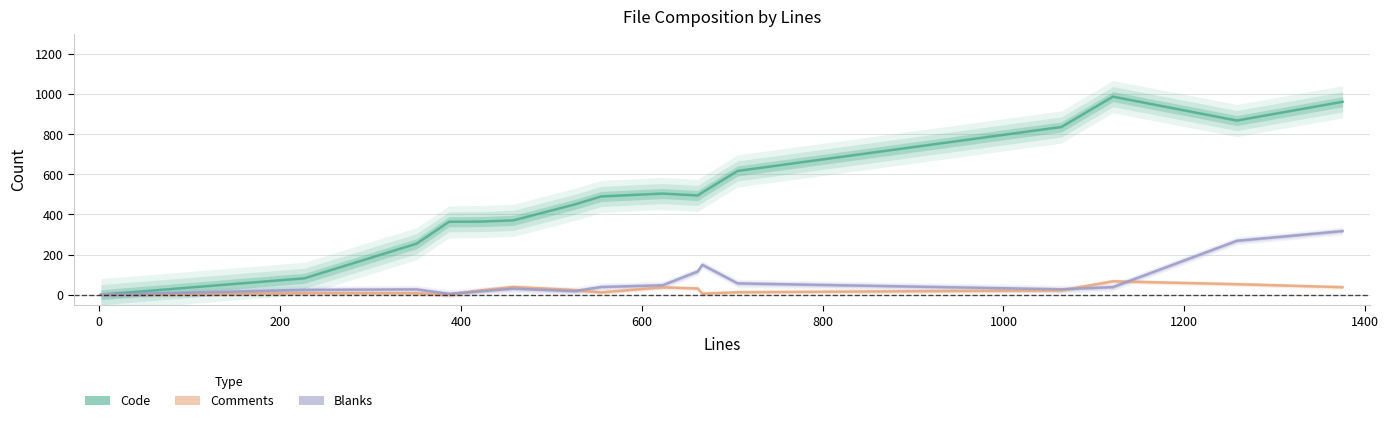

True or false: Code and Blanks intersect in this chart.

False